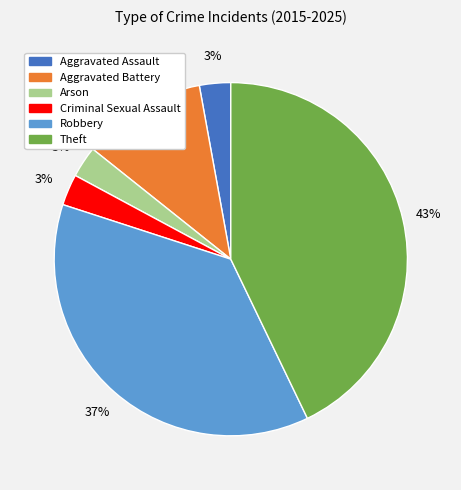

What percentage is the Criminal Sexual Assault slice, to the nearest percent?

3%